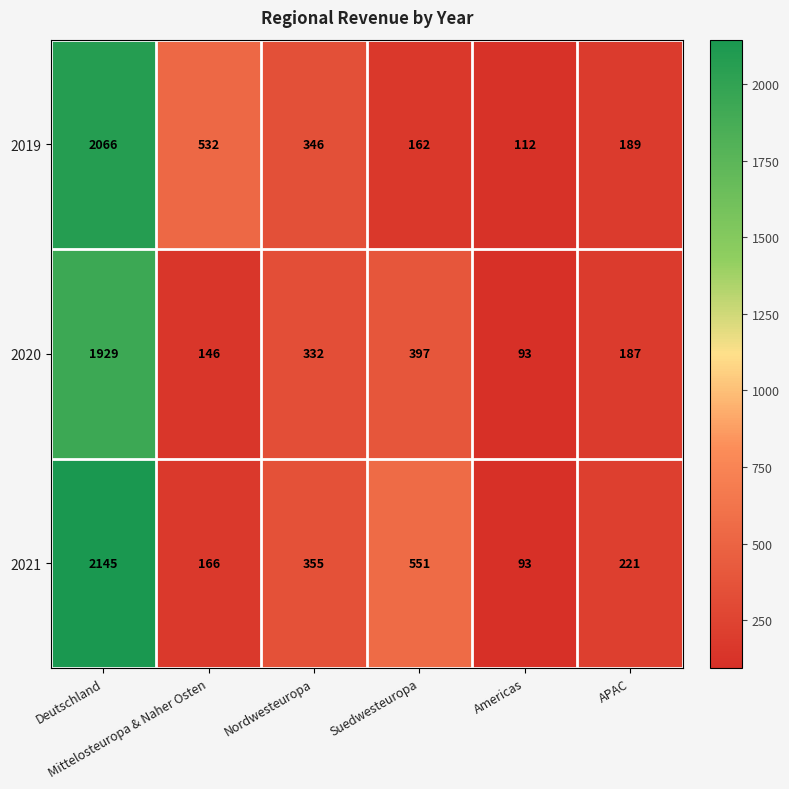

Count the number of categories in the chart.

6